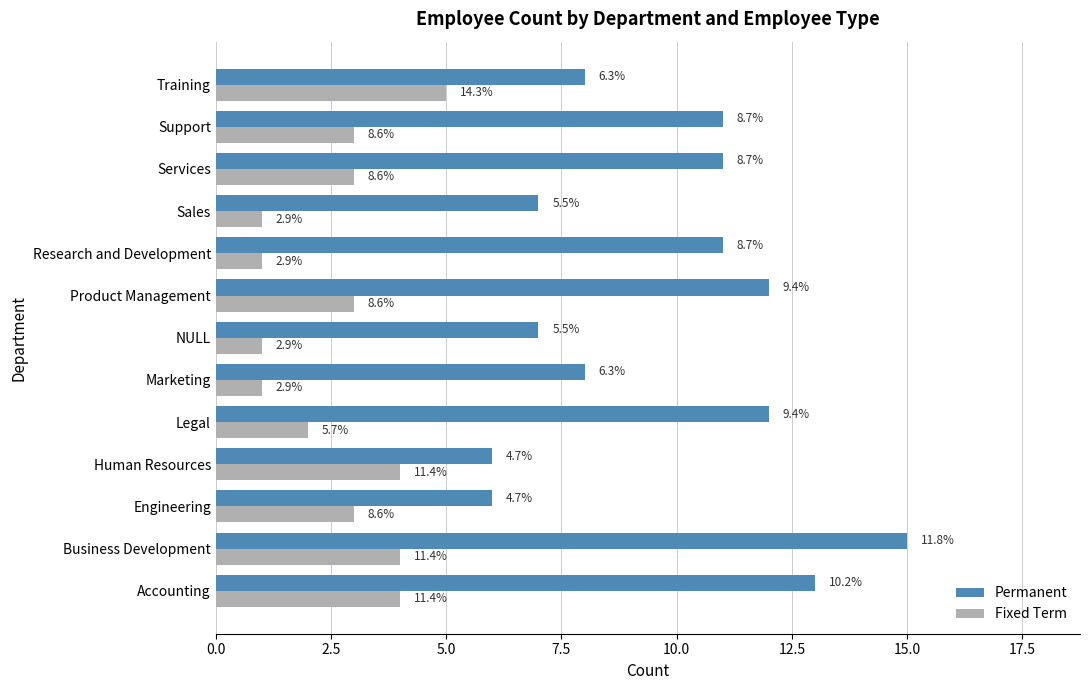

What are all the series names shown in the legend?

Permanent, Fixed Term